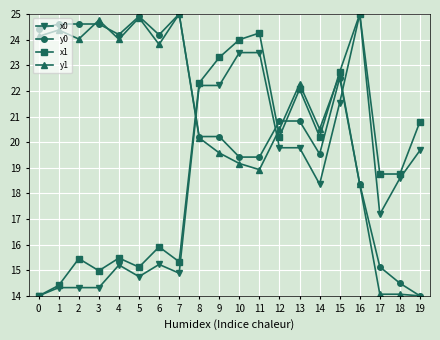

True or false: y0 has more than 0 points higher than both neighbors.

True